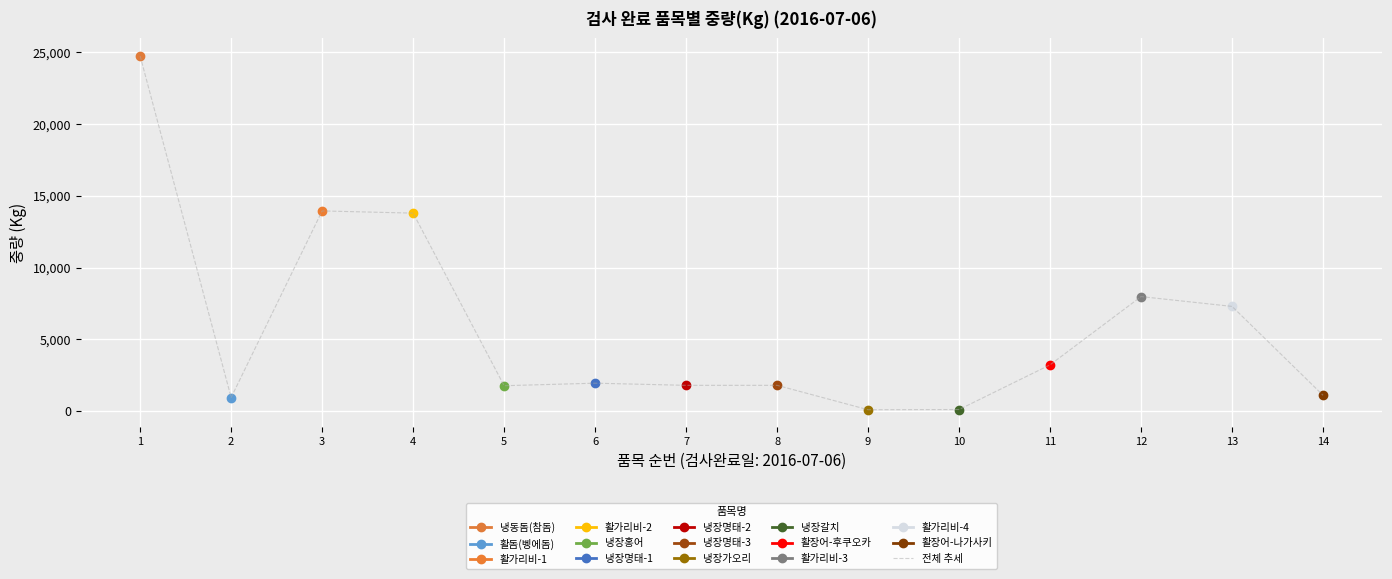

How many data points are above 1950?

6